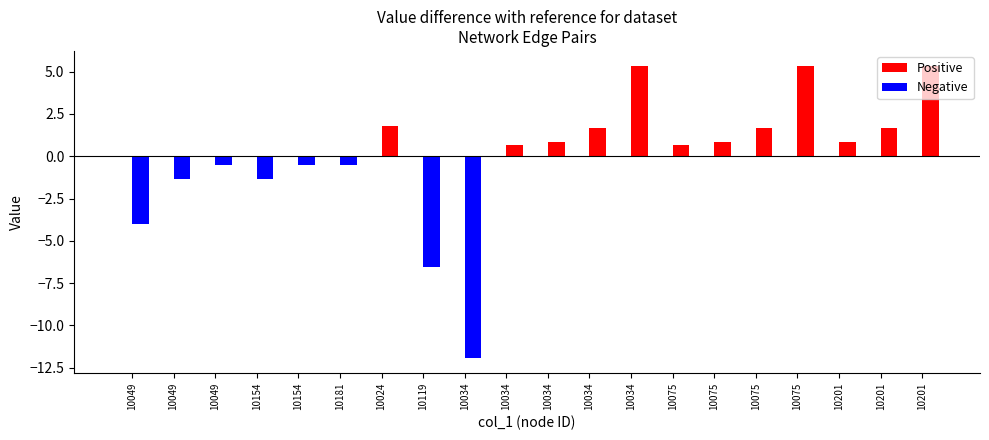

Does the chart contain stacked bars?

No